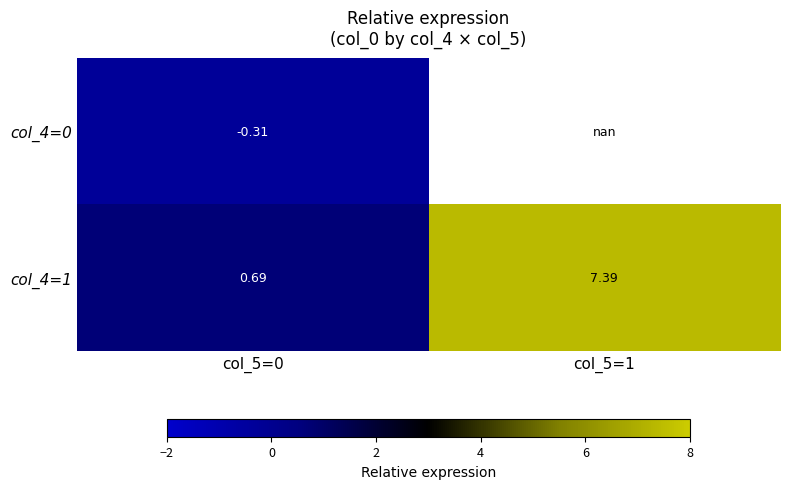

How many series are shown in this chart?

2